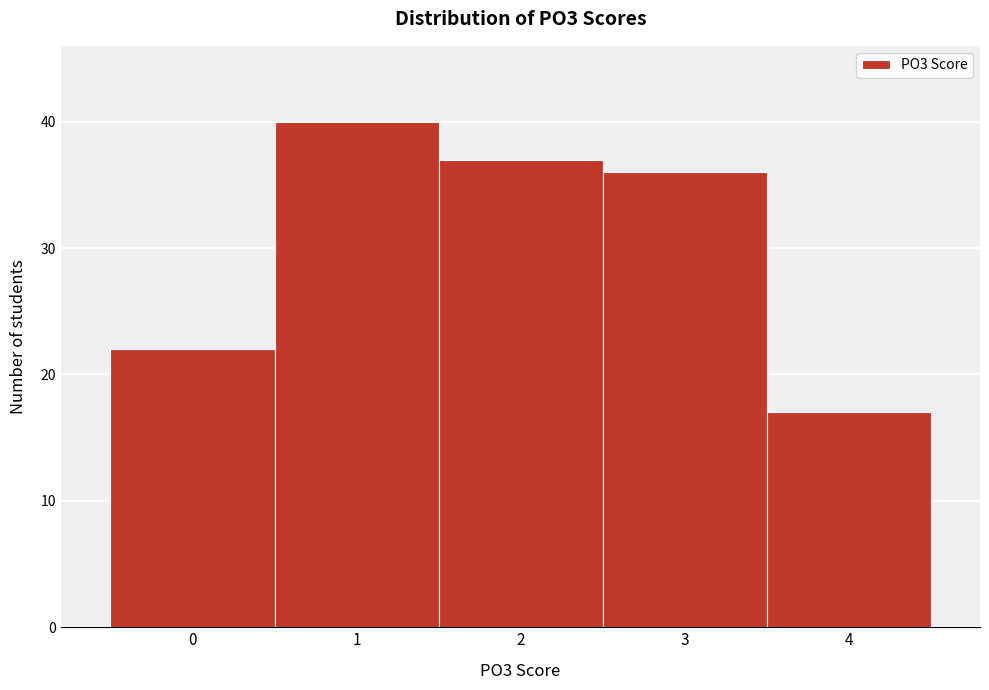

Reading left to right, list every bar in this chart as the range it spans on the x-axis followed by its height. The values are not printed on the chart, so give them approximately, as read against the axis.

-0.5 to 0.5: 22
0.5 to 1.5: 40
1.5 to 2.5: 37
2.5 to 3.5: 36
3.5 to 4.5: 17